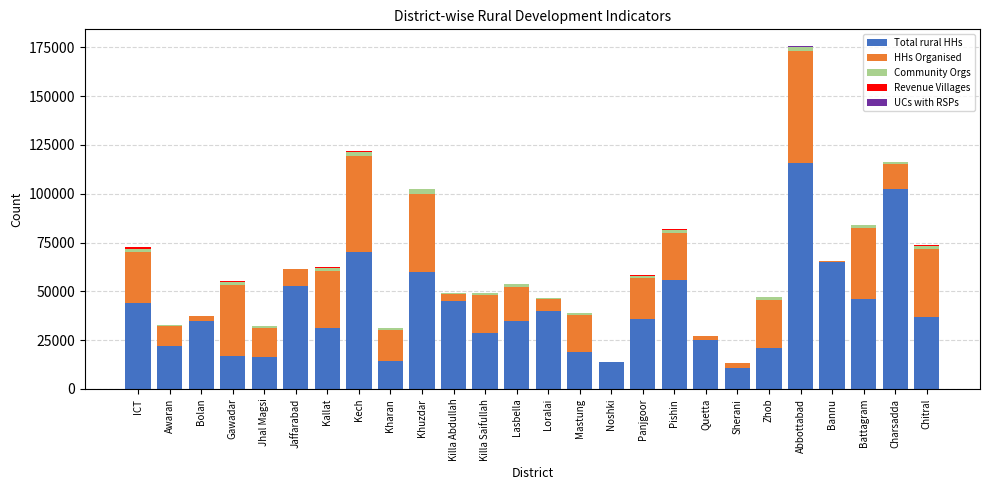

What is the total value across all series at ICT?

72614